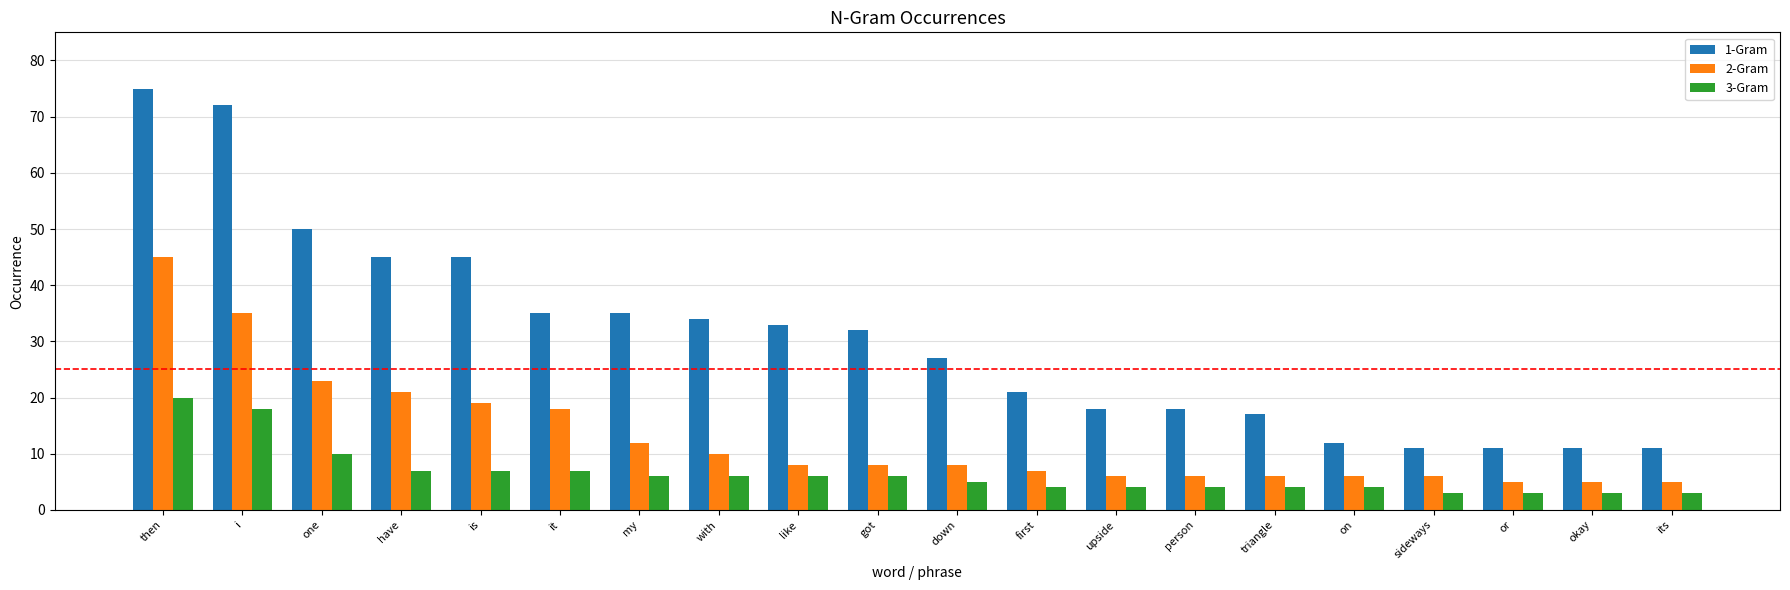

True or false: 3-Gram has a value of 4 at triangle.

True